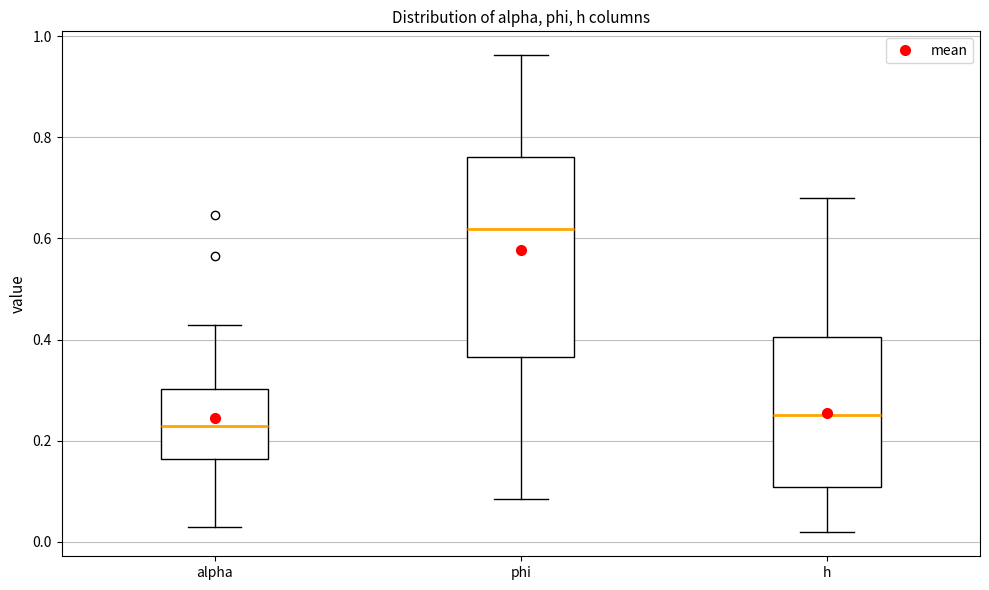

Which box's median line is the lowest?

alpha